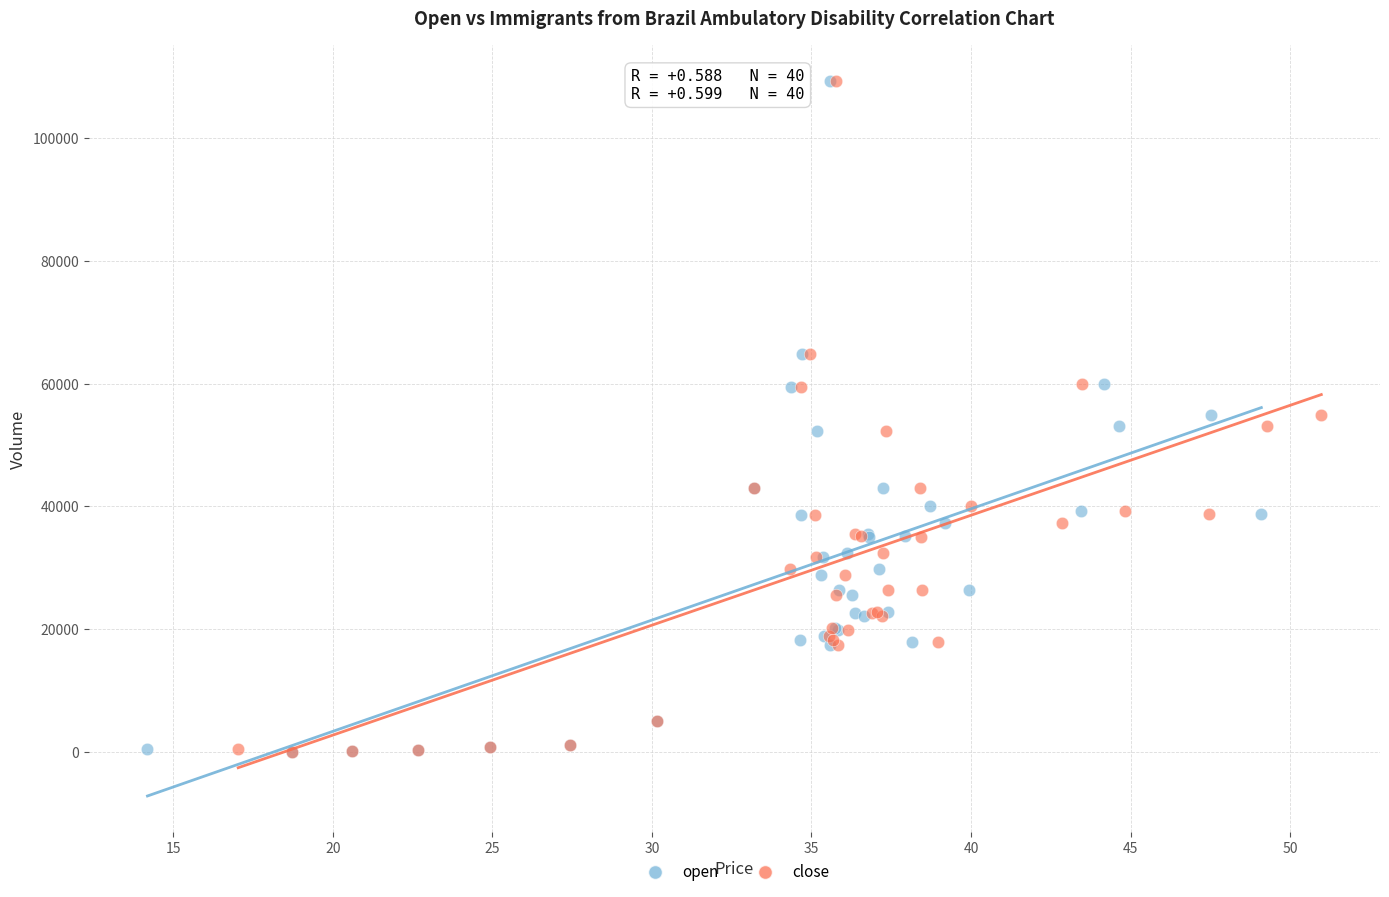

What are all the series names shown in the legend?

open, close